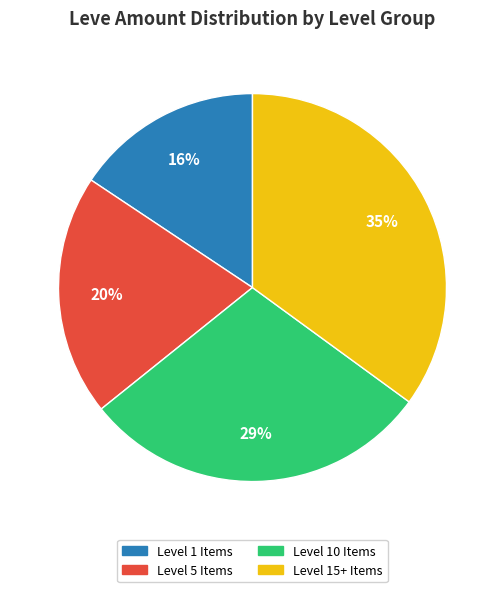

To the nearest percent, what is the difference between the largest and smallest slice percentages?

19%